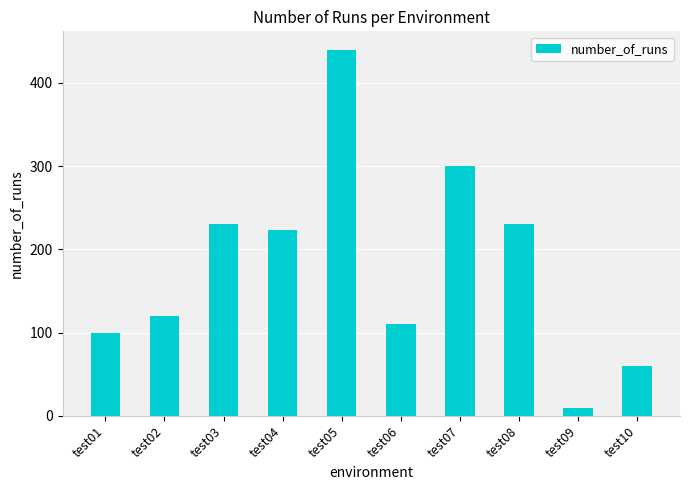

Which category has the lowest value across all series?

test09